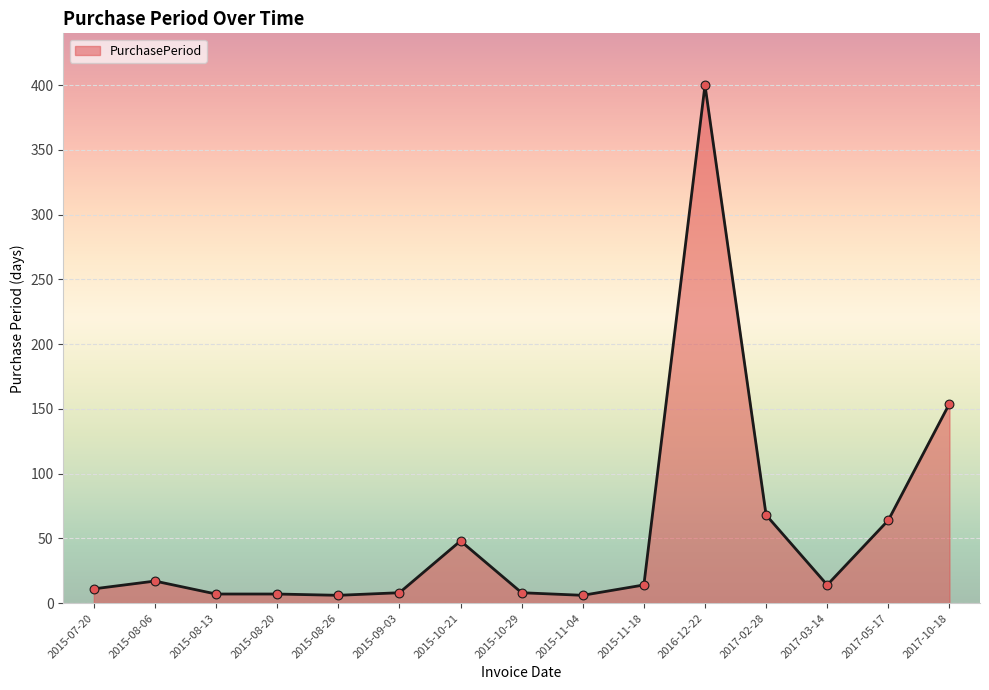

What is the change in value from 2015-07-20 to 2015-08-20?

-4